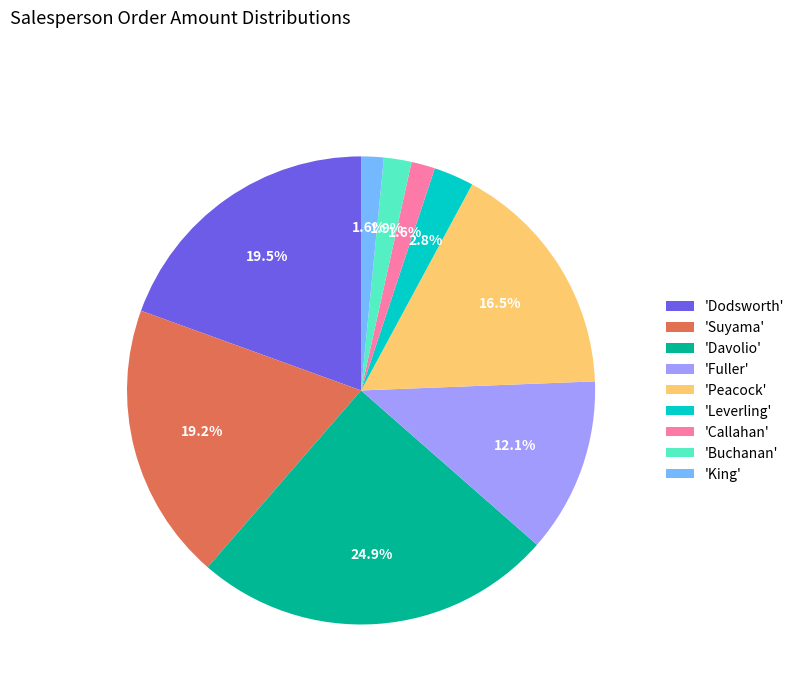

How many segments does this pie chart have?

9